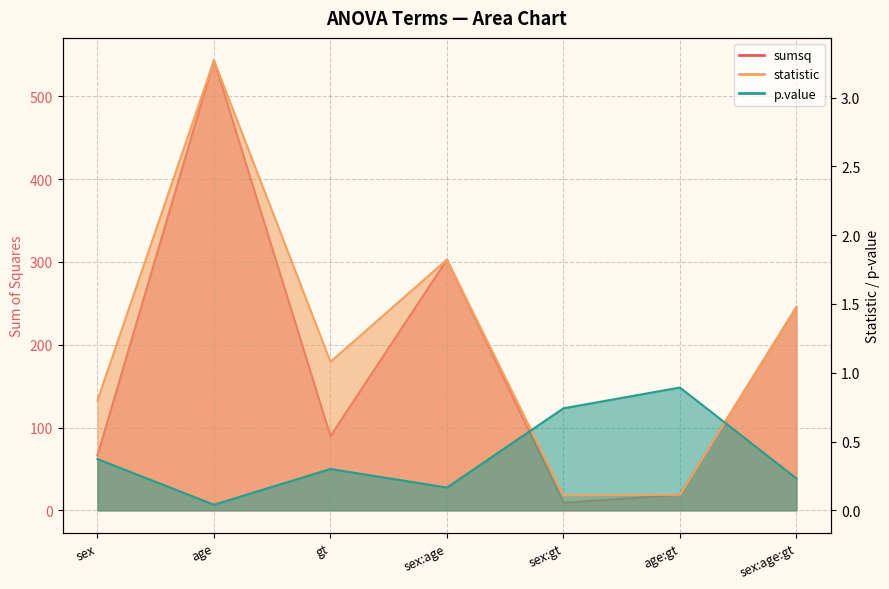

Rank the series at age from highest to lowest value.

sumsq, statistic, p.value